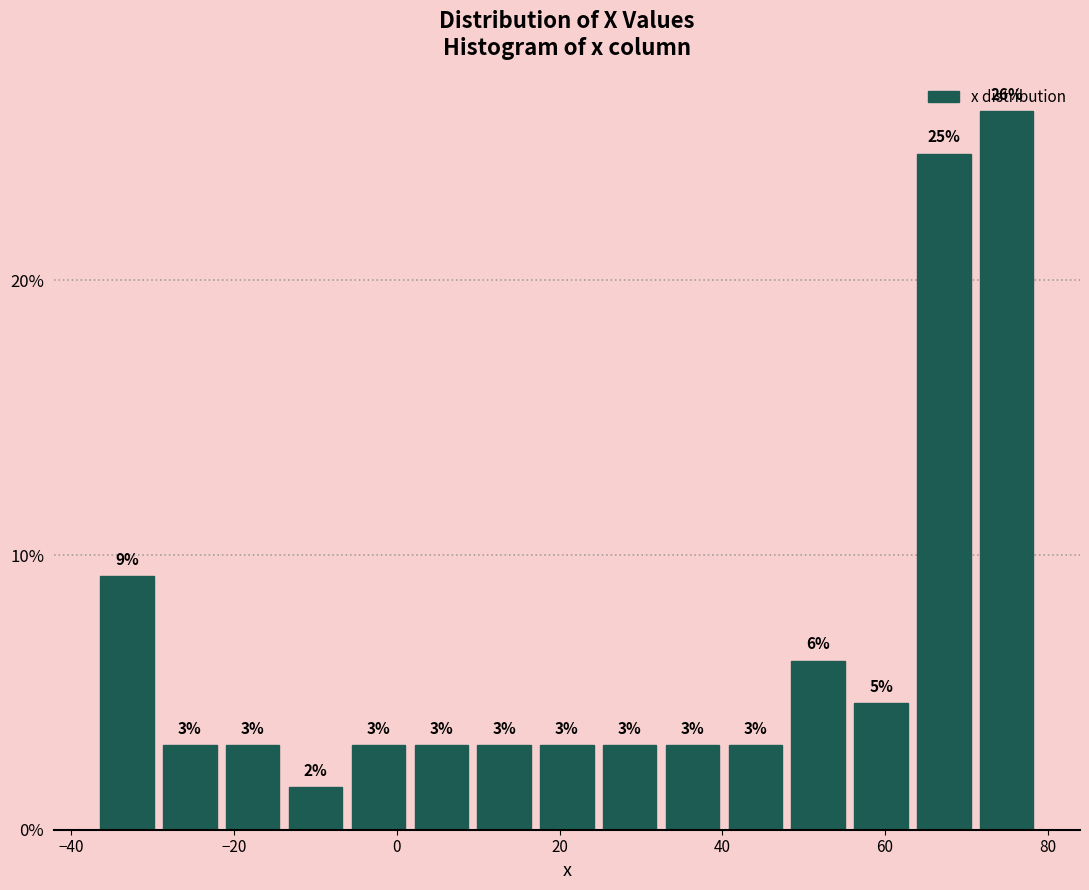

Around what value on the x-axis is the tallest bar? Give the approximate position of its centre, as read against the axis.

74